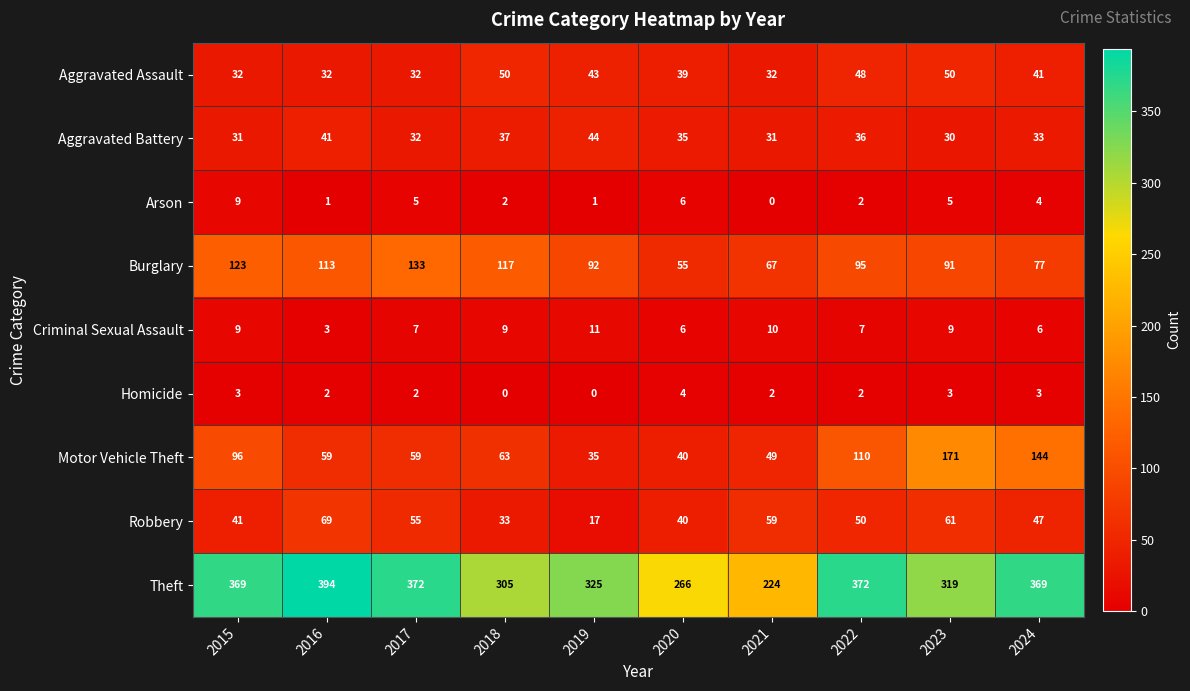

What value does the Criminal Sexual Assault series have at 2019?

11